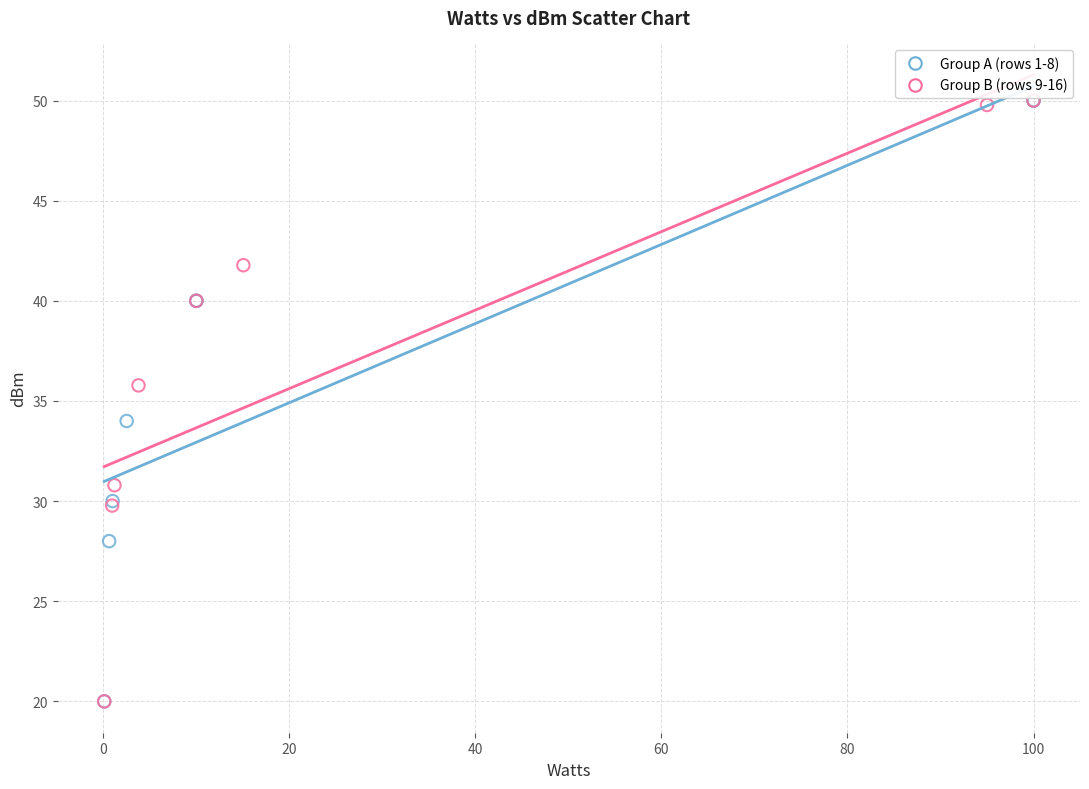

What are all the series names shown in the legend?

Group A (rows 1-8), Group B (rows 9-16)